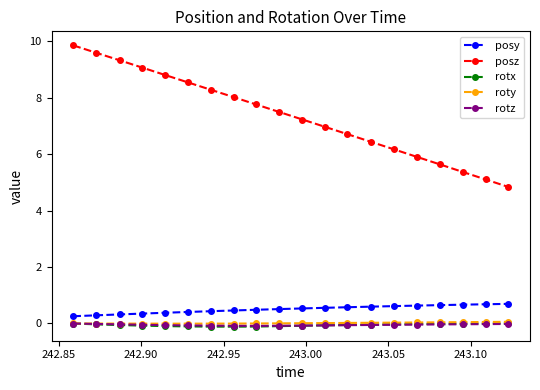

What is the greatest value displayed?

9.9